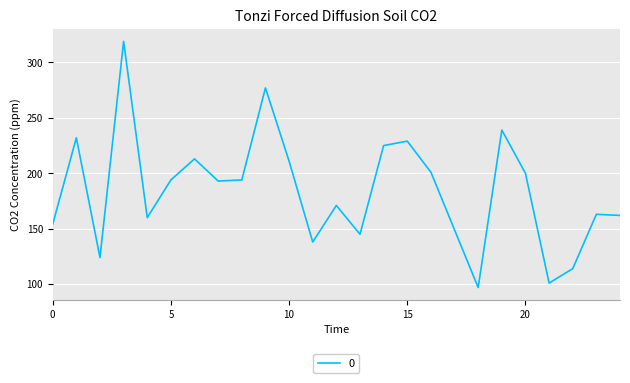

What is the smallest value displayed?

97